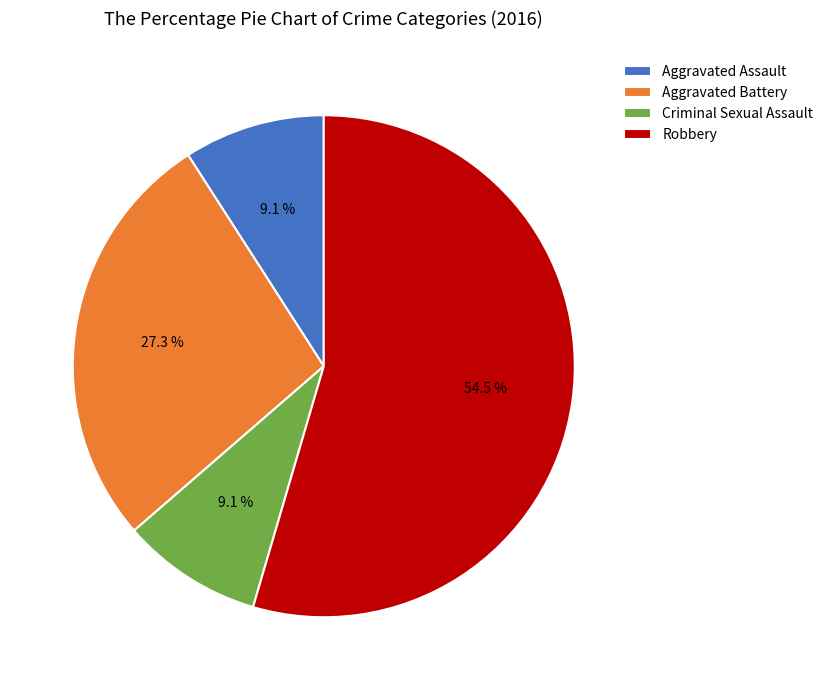

How many slices are in this pie chart?

4